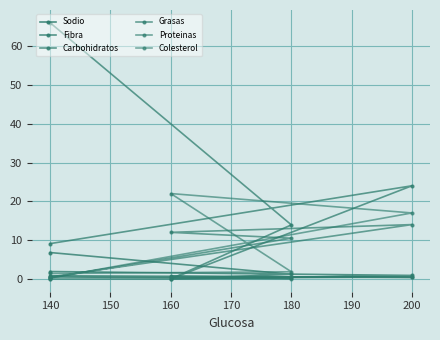

What are all the series names shown in the legend?

Sodio, Fibra, Carbohidratos, Grasas, Proteinas, Colesterol